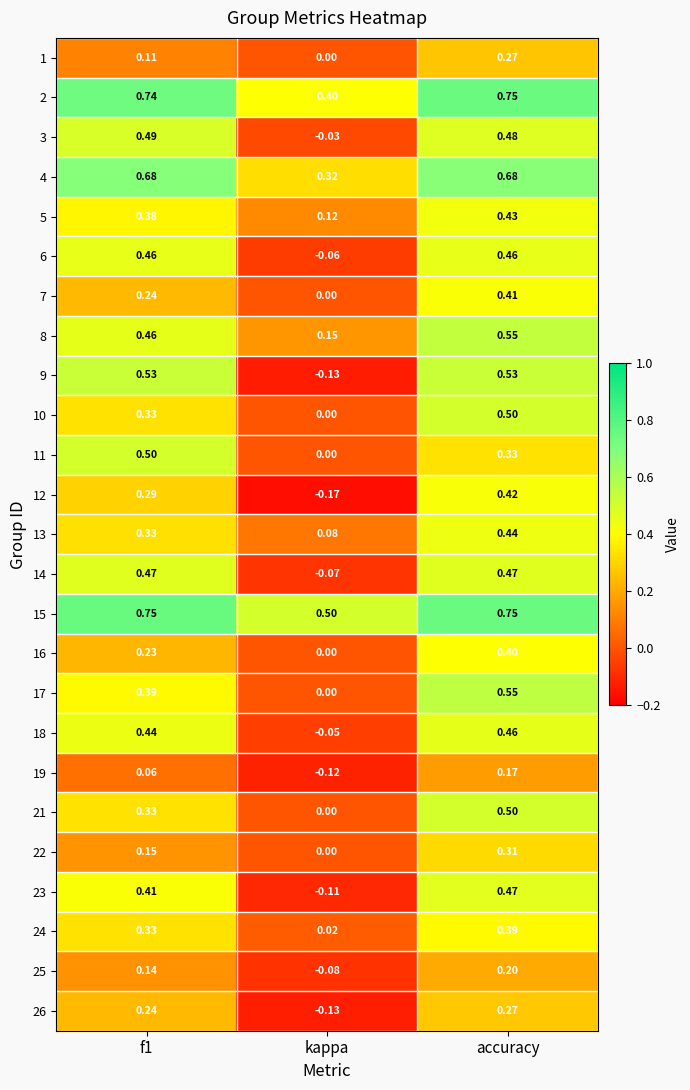

At which label is 23 closest to 0?

kappa